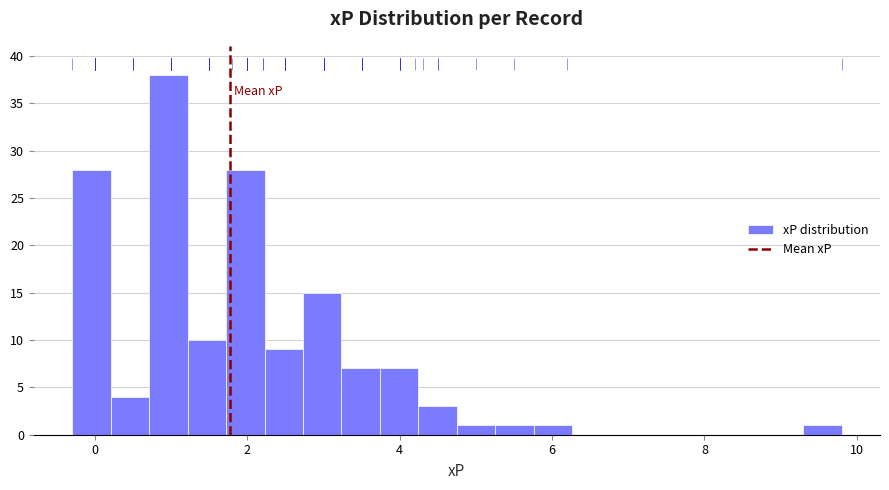

Around what value on the x-axis is the tallest bar? Give the approximate position of its centre, as read against the axis.

1.0